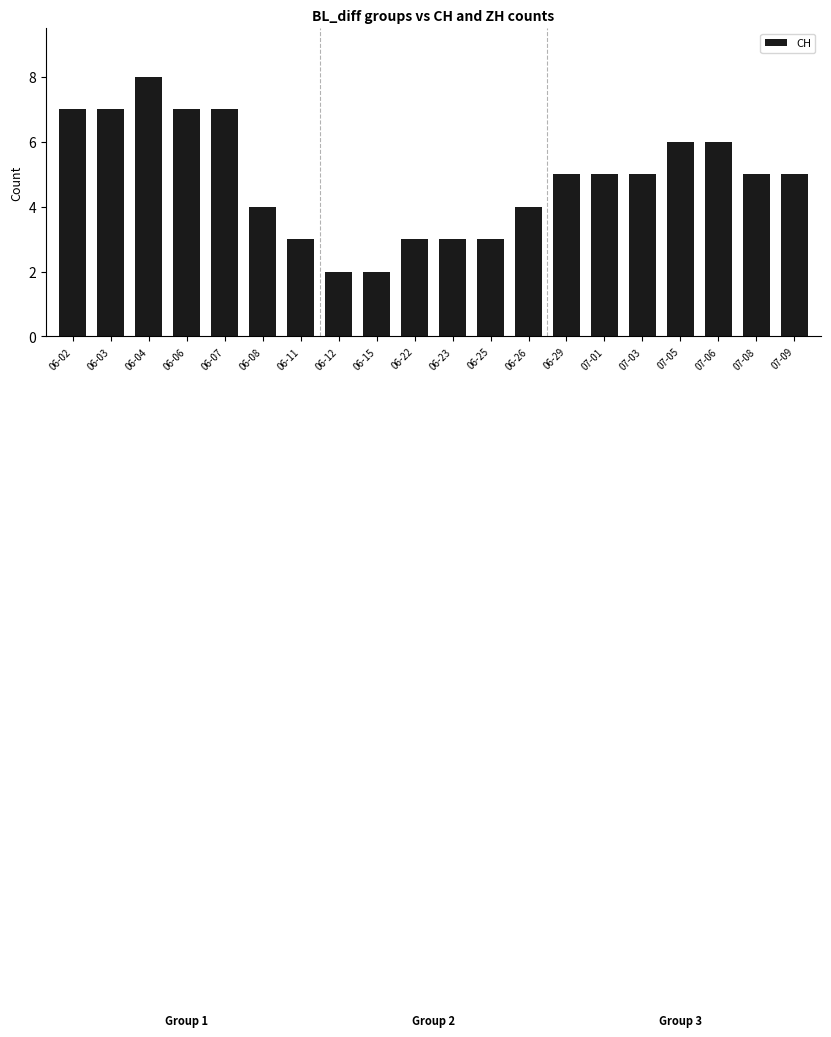

Approximately how many times larger is the value at 07-08 compared to 06-25?

1.7